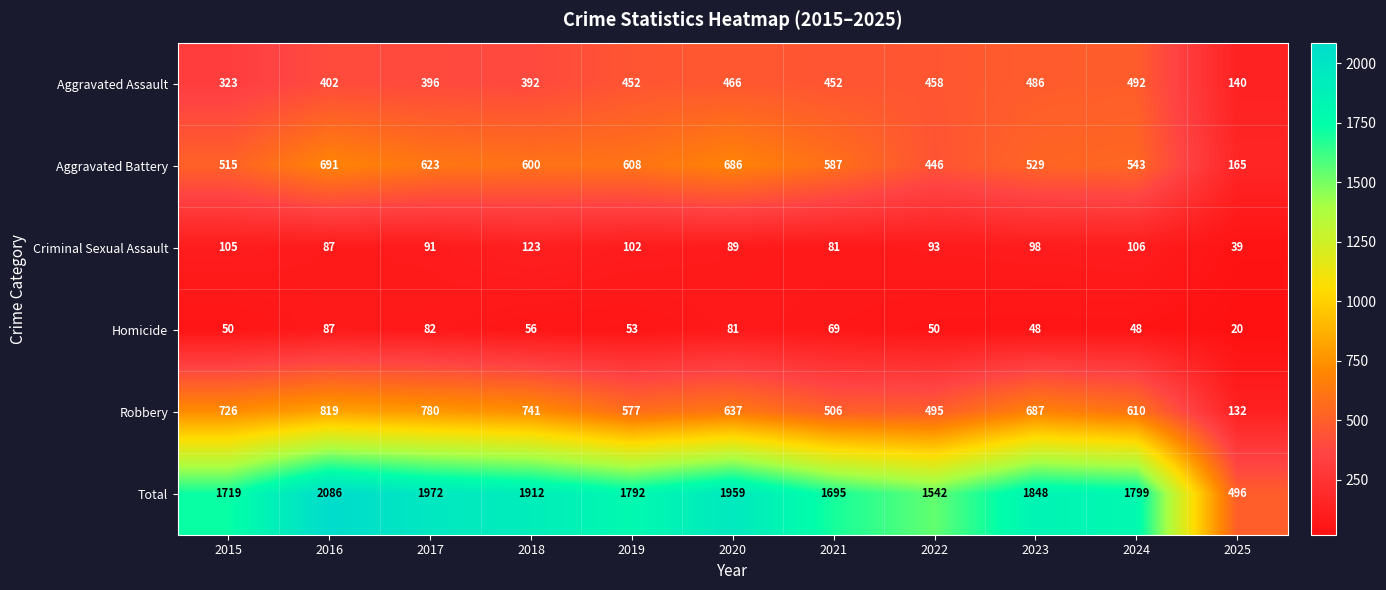

How many data points does each series have?

11